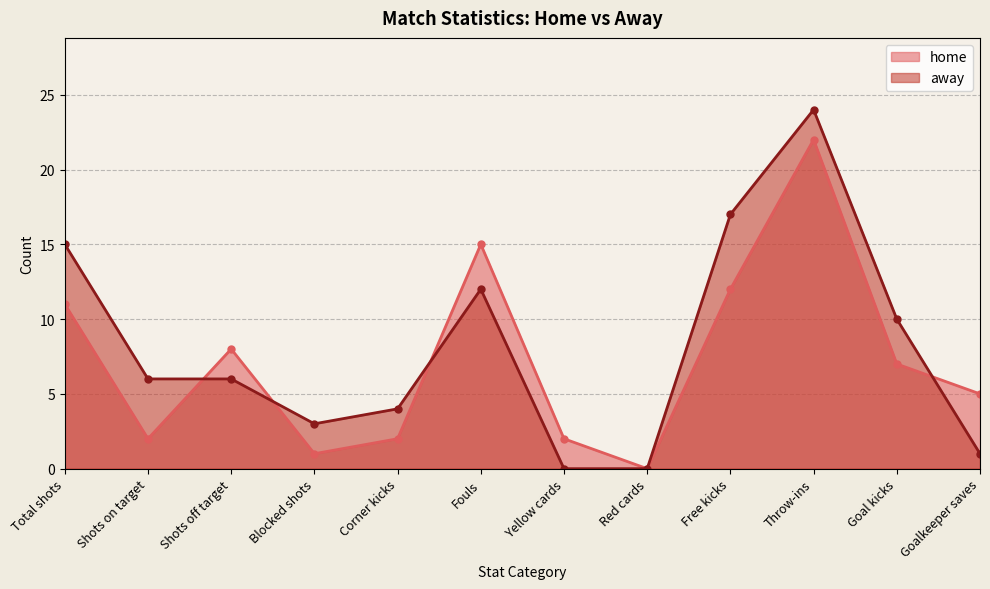

How many lines are shown in the chart?

2